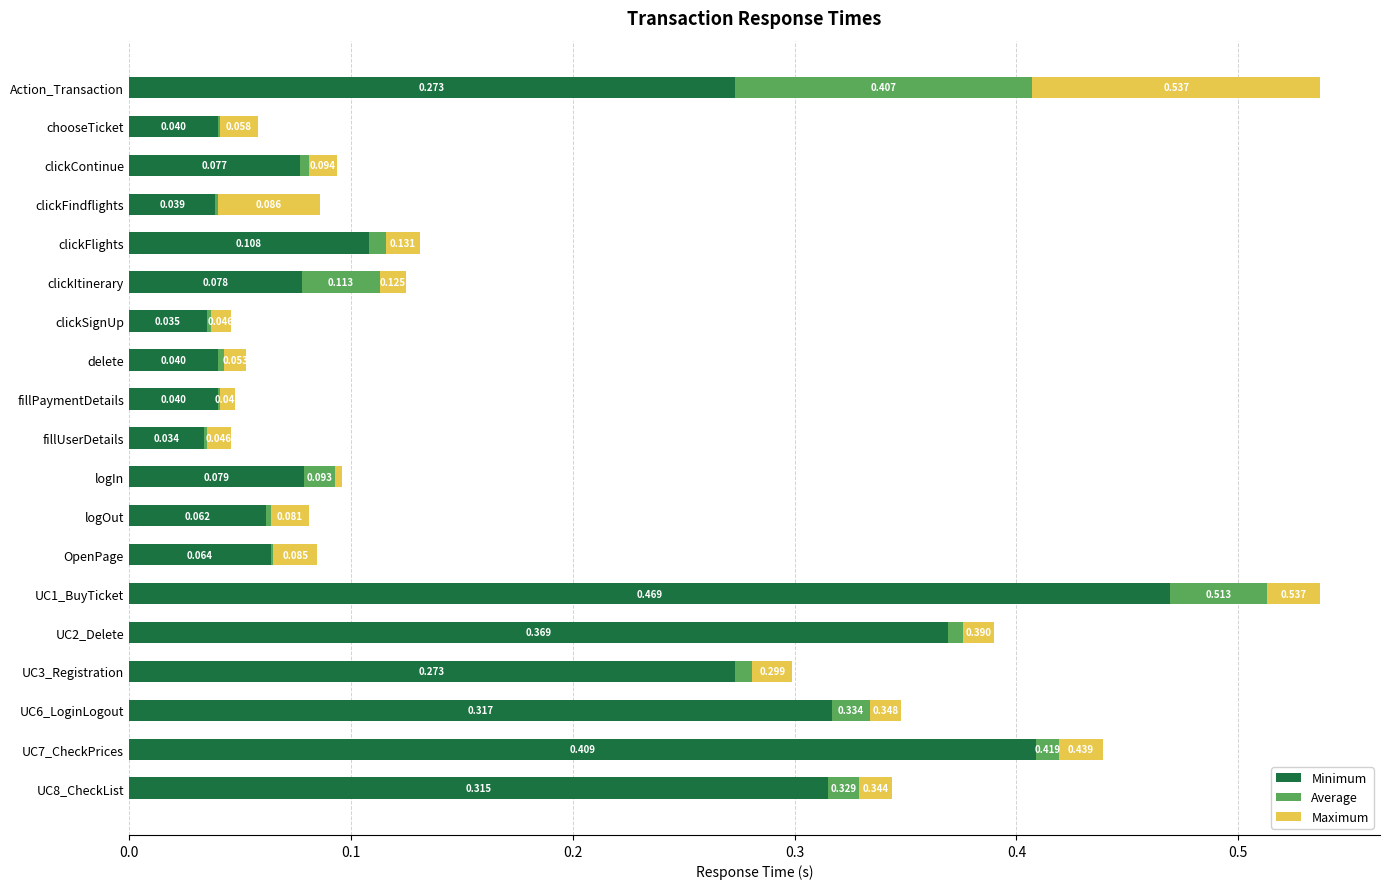

What is the difference between the maximum and minimum values in the Maximum series?

0.1